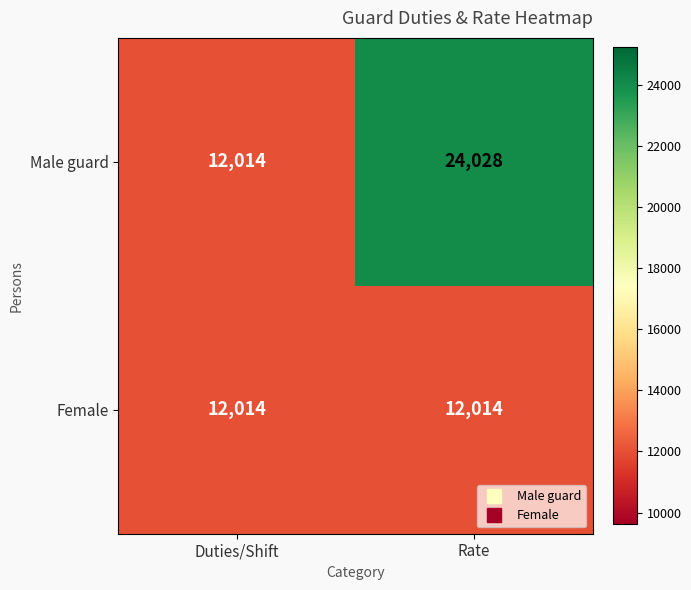

At Rate, list the series in order from smallest to largest.

Female, Male guard